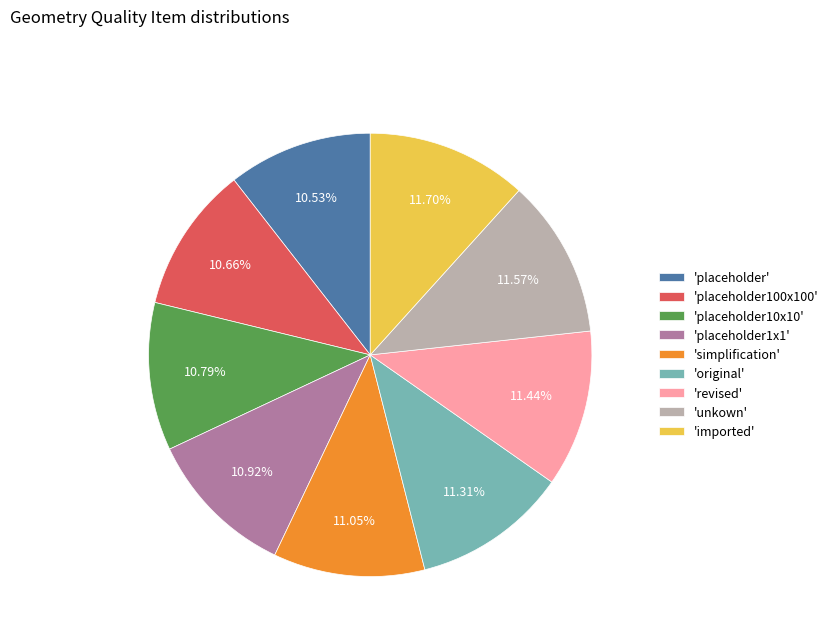

Between 'imported' and 'placeholder1x1', which is larger?

'imported'